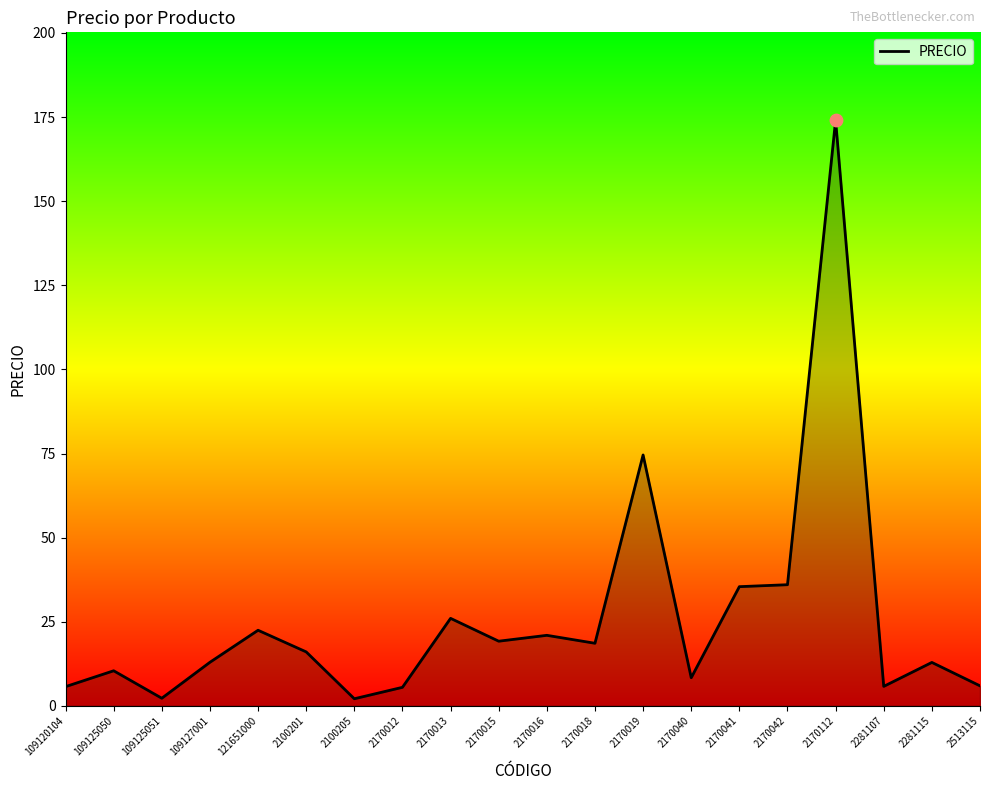

Which has a higher value, 2170112 or 2170041?

2170112